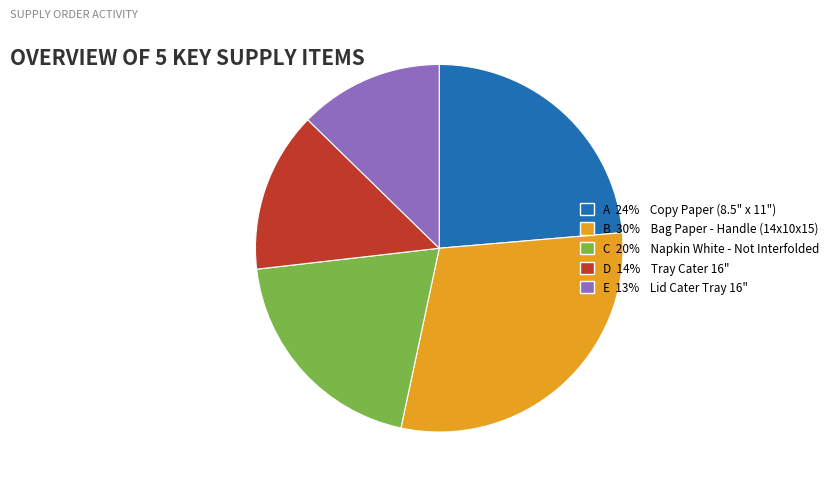

Is there a majority slice in this chart?

No